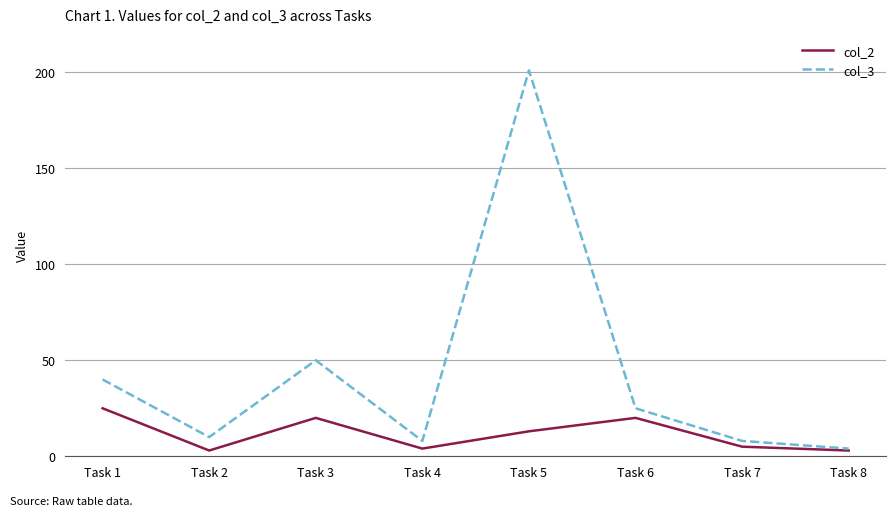

Rank the series by their maximum value, from lowest to highest.

col_2, col_3